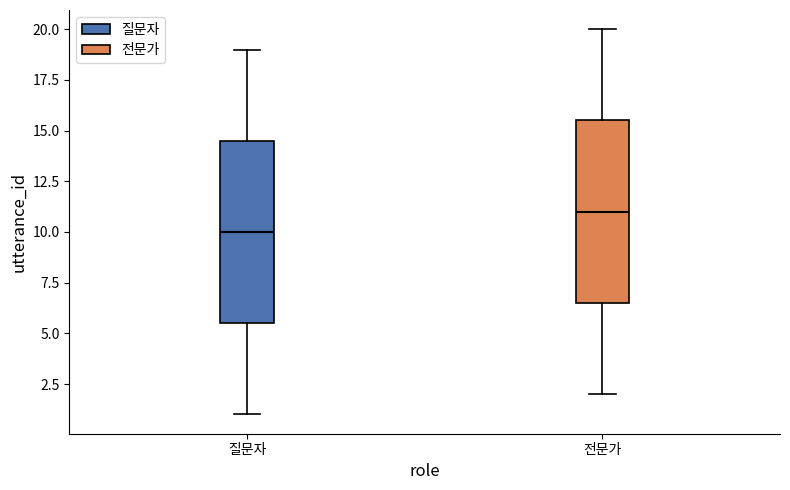

Reading left to right, read every box against the y-axis: the position of its median line, the range the box covers, and the ends of its whiskers. The values are not printed on the chart, so give them approximately, as read against the axis.

질문자: median 10.0, box 5.5 to 14.5, whiskers 1.0 to 19.0
전문가: median 11.0, box 6.5 to 15.5, whiskers 2.0 to 20.0